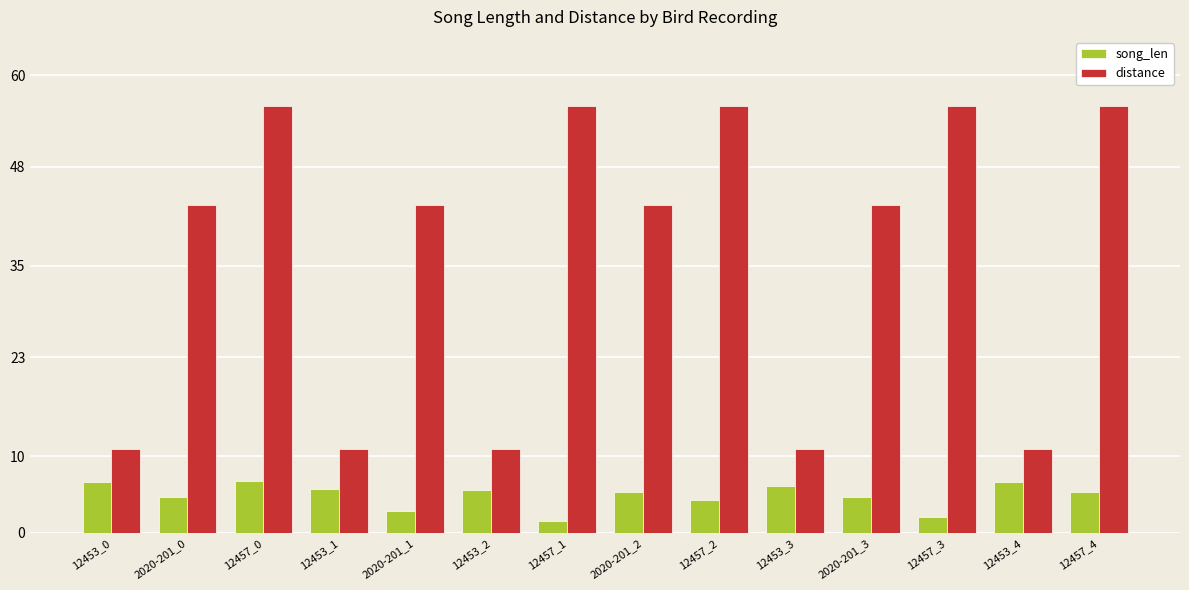

What is the average value of the song_len series?

4.9